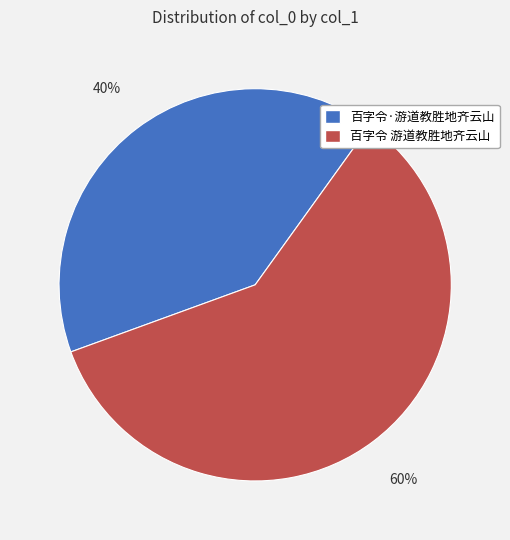

How many segments does this pie chart have?

2